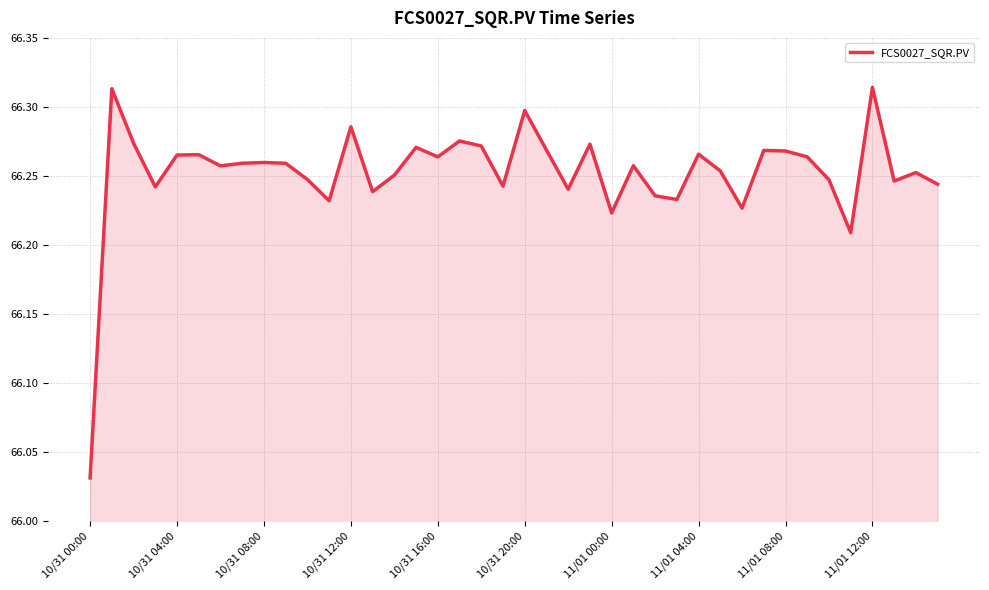

What is the difference between the maximum and minimum values?

0.3